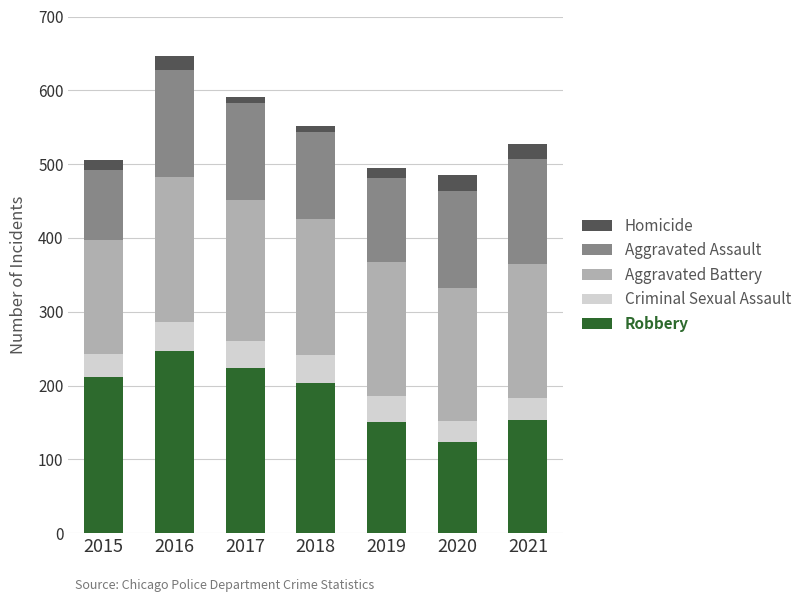

The Robbery series shows 150 at 2019. True or false?

True